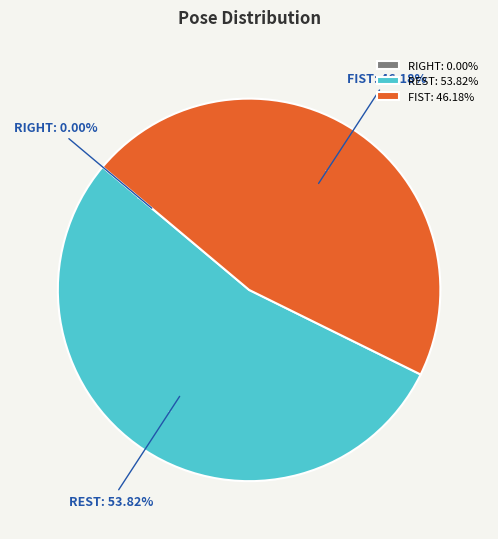

Which slice is the largest?

REST